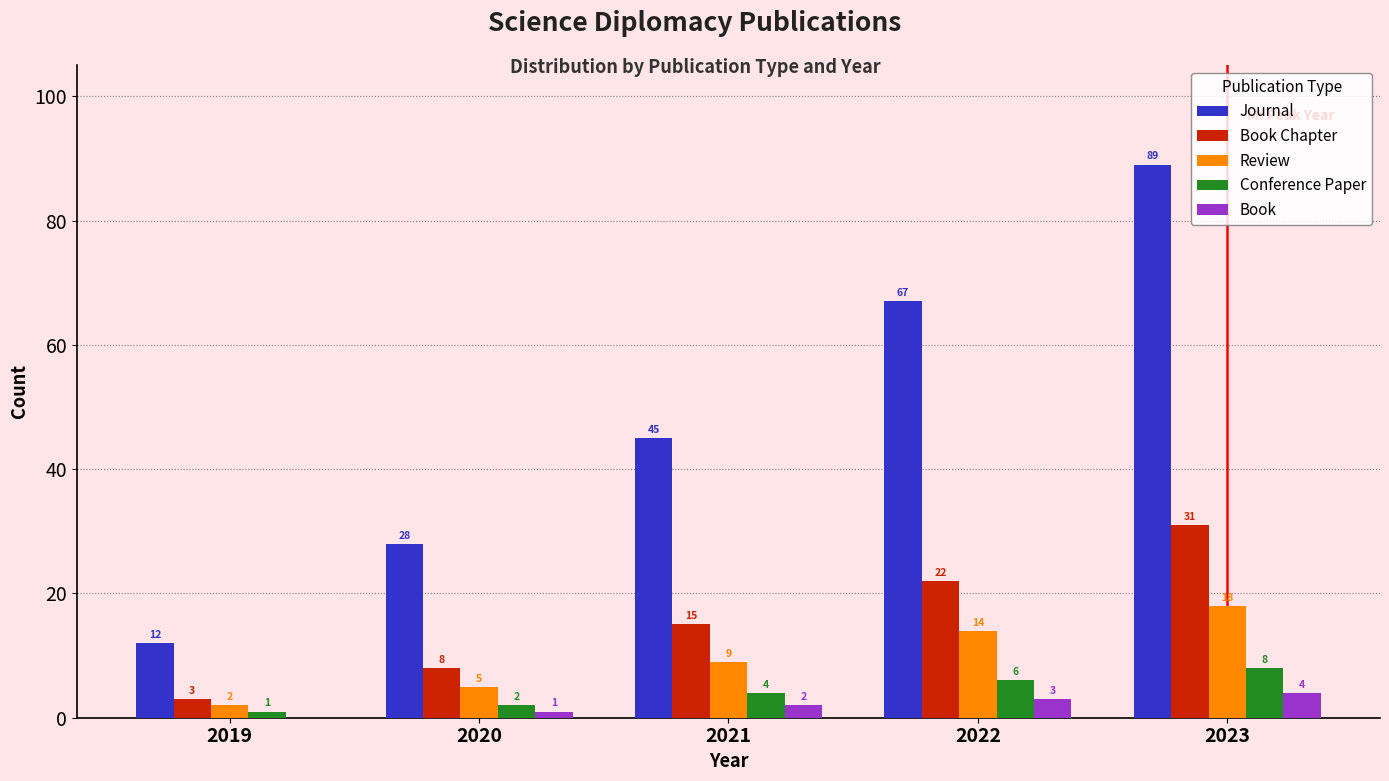

True or false: Conference Paper has a value of 8 at 2023.

True